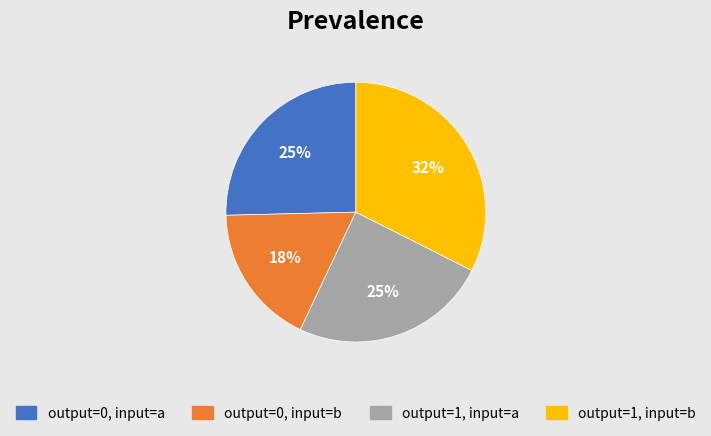

Does any single category account for the majority?

No